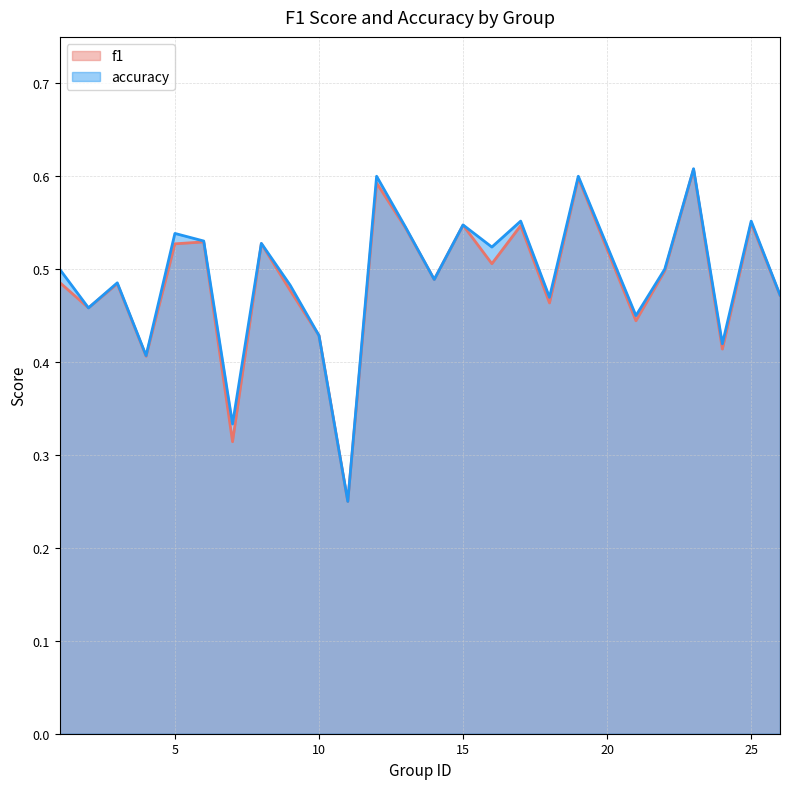

What is the sum of the accuracy values at 22 and 9?

1.0